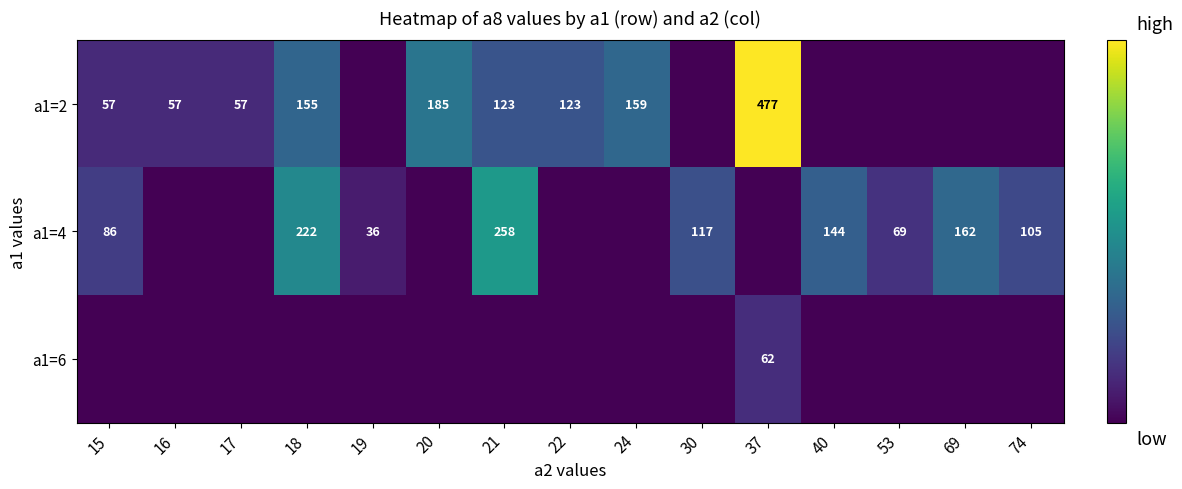

The a1=4 series shows 86 at 15. True or false?

True